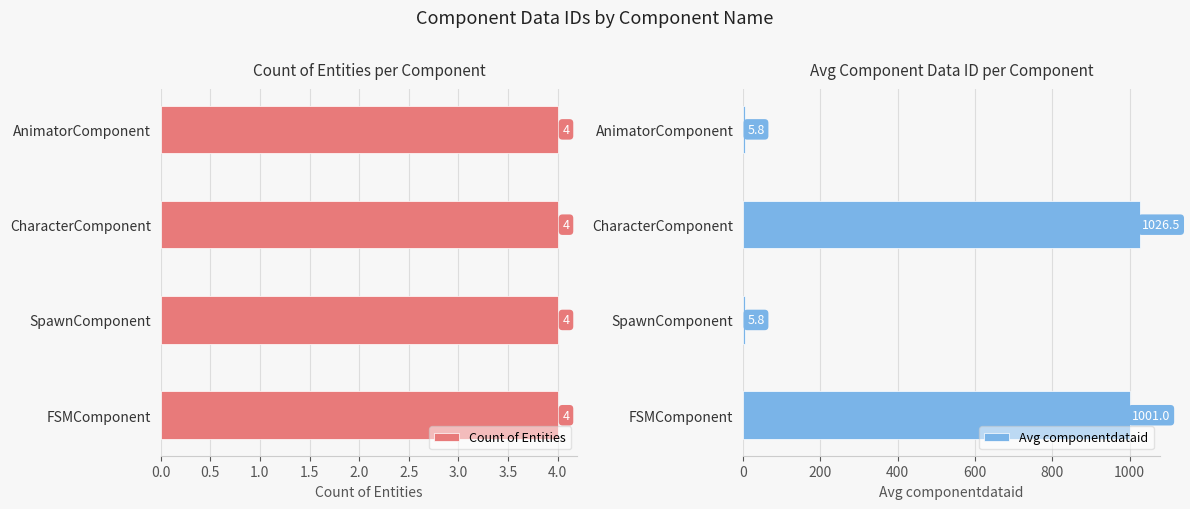

At which label is Avg componentdataid closest to 516?

FSMComponent